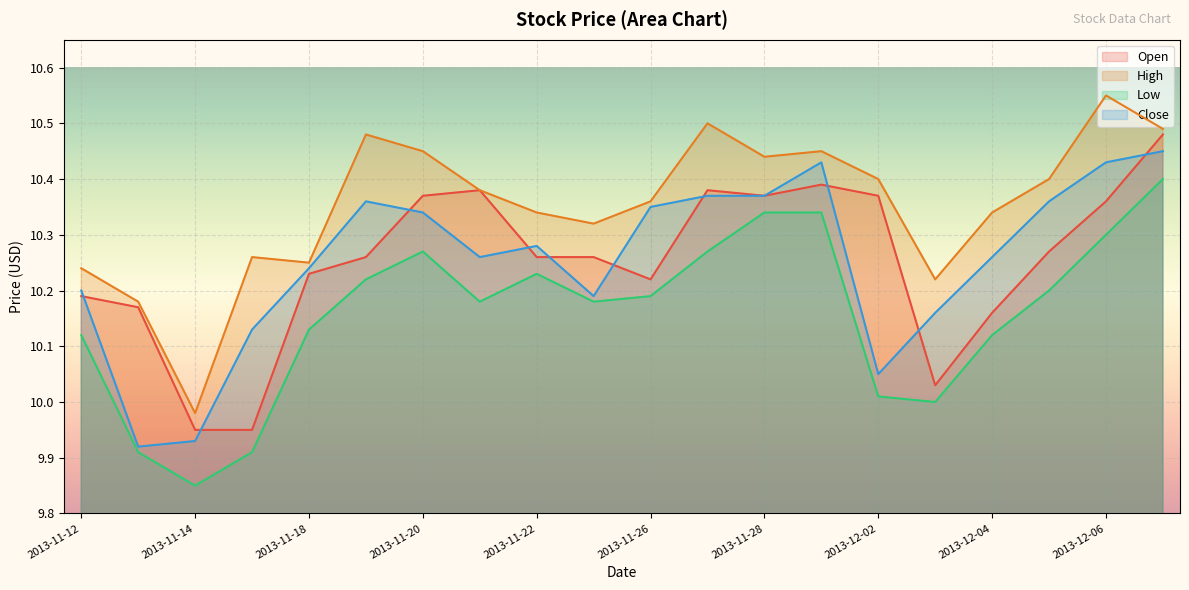

What is the average value of the Low series?

10.2